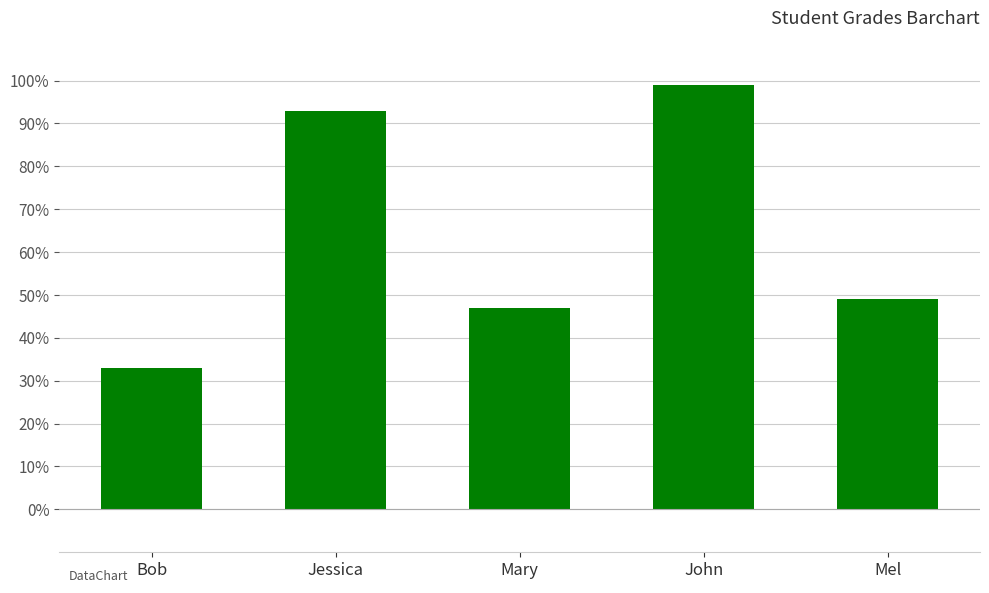

Reading left to right, list all the values displayed in this chart.

33	93	47	99	49